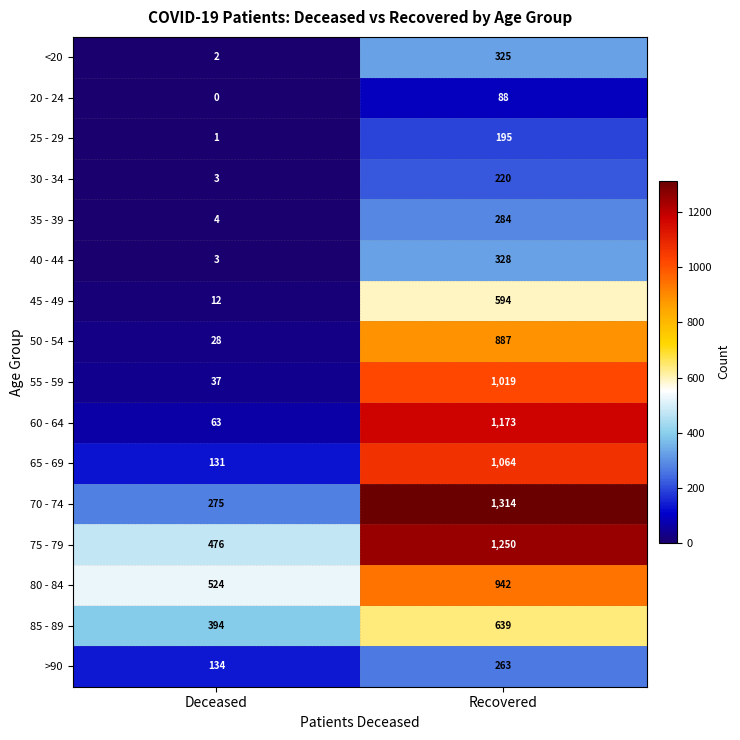

At which category does the chart reach its minimum across all series?

Deceased